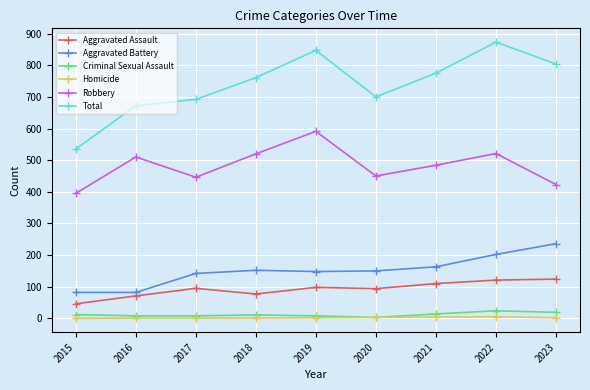

How many lines are shown in the chart?

6